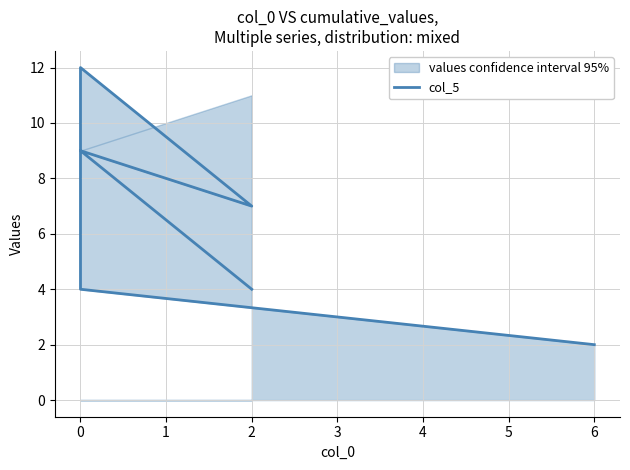

What is the greatest value displayed?

12